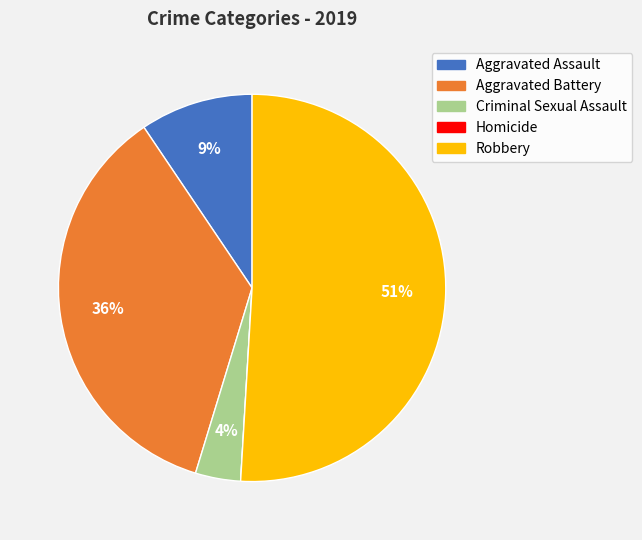

Which slice is the largest?

Robbery